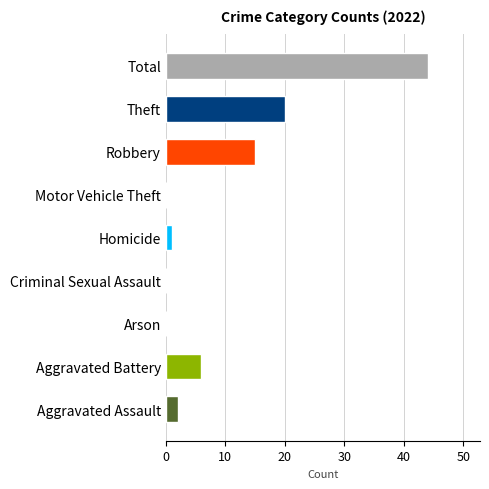

The value at Arson is -18. True or false?

False